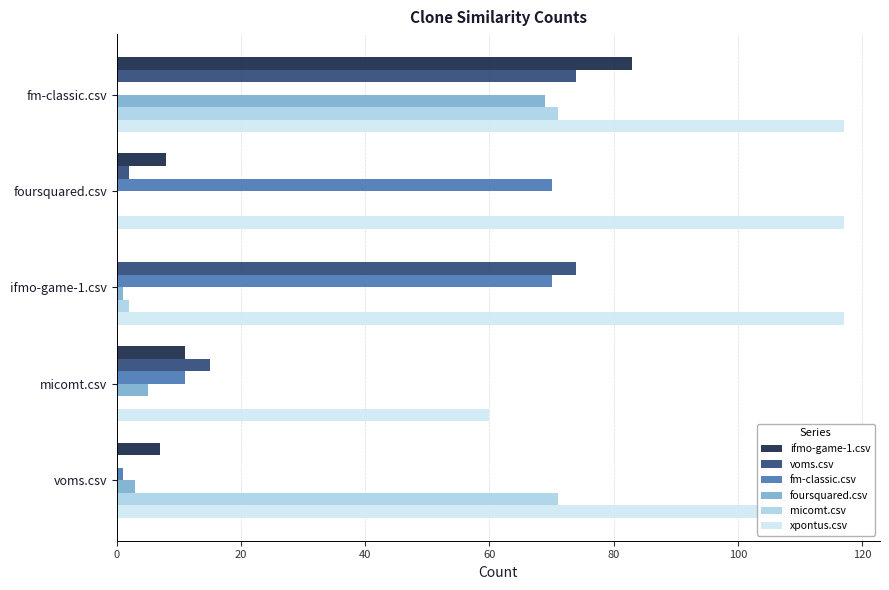

Reading right to left, what are all the values shown in this chart?

ifmo-game-1.csv: 7	11	0	8	83
voms.csv: 0	15	74	2	74
fm-classic.csv: 1	11	70	70	0
foursquared.csv: 3	5	1	0	69
micomt.csv: 71	0	2	0	71
xpontus.csv: 117	60	117	117	117